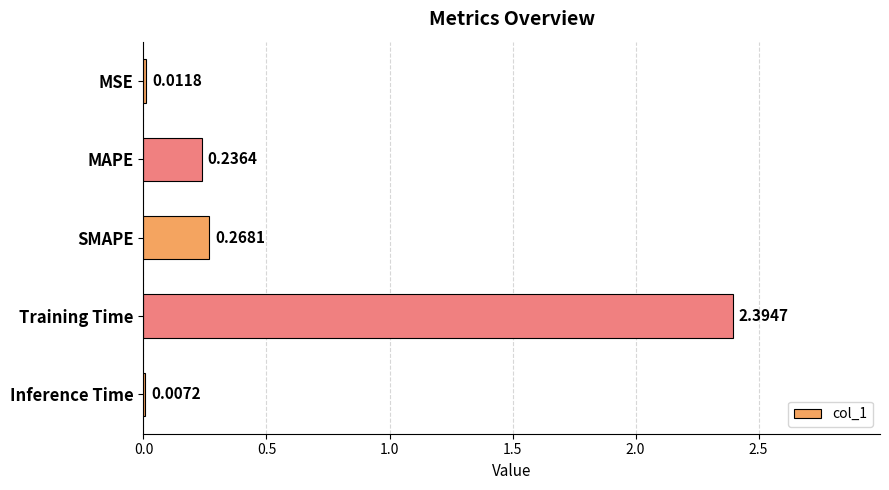

Which category has the highest value across all series?

Training Time